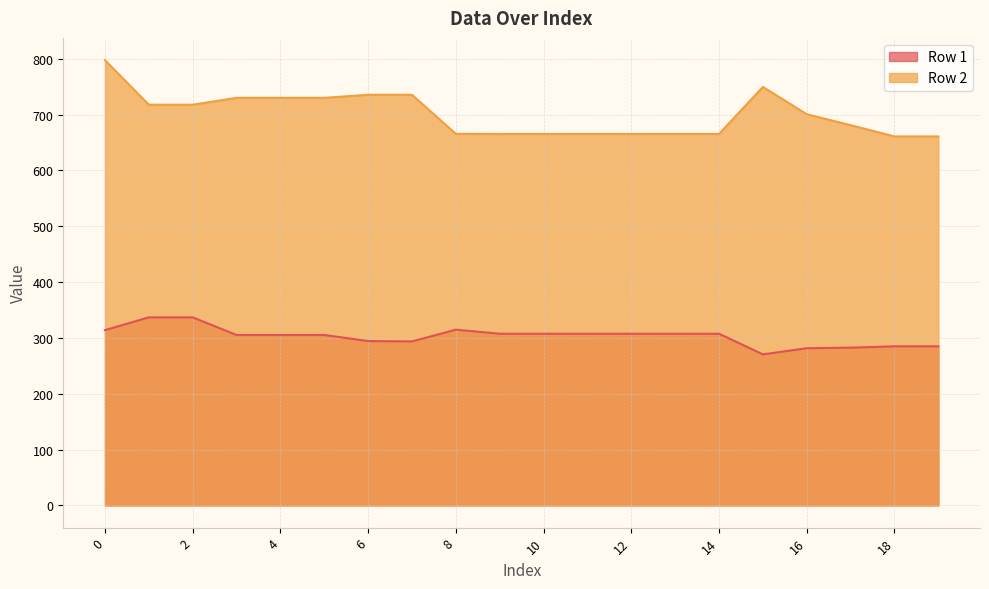

Which series has the widest spread of values?

Row 2